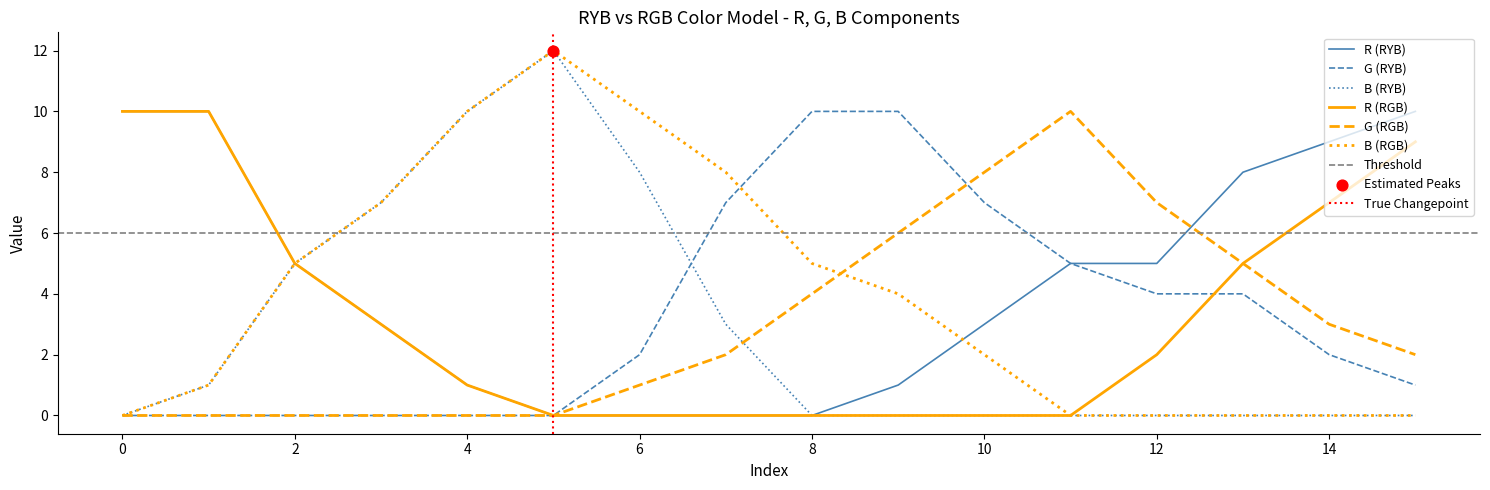

At how many categories does at least one series exceed 8?

10